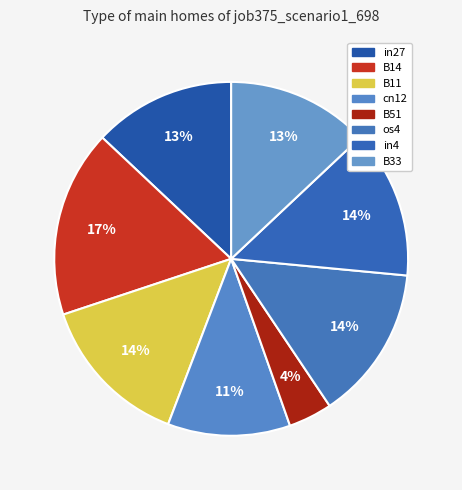

To the nearest percent, what is the difference between the largest and smallest slice percentages?

13%